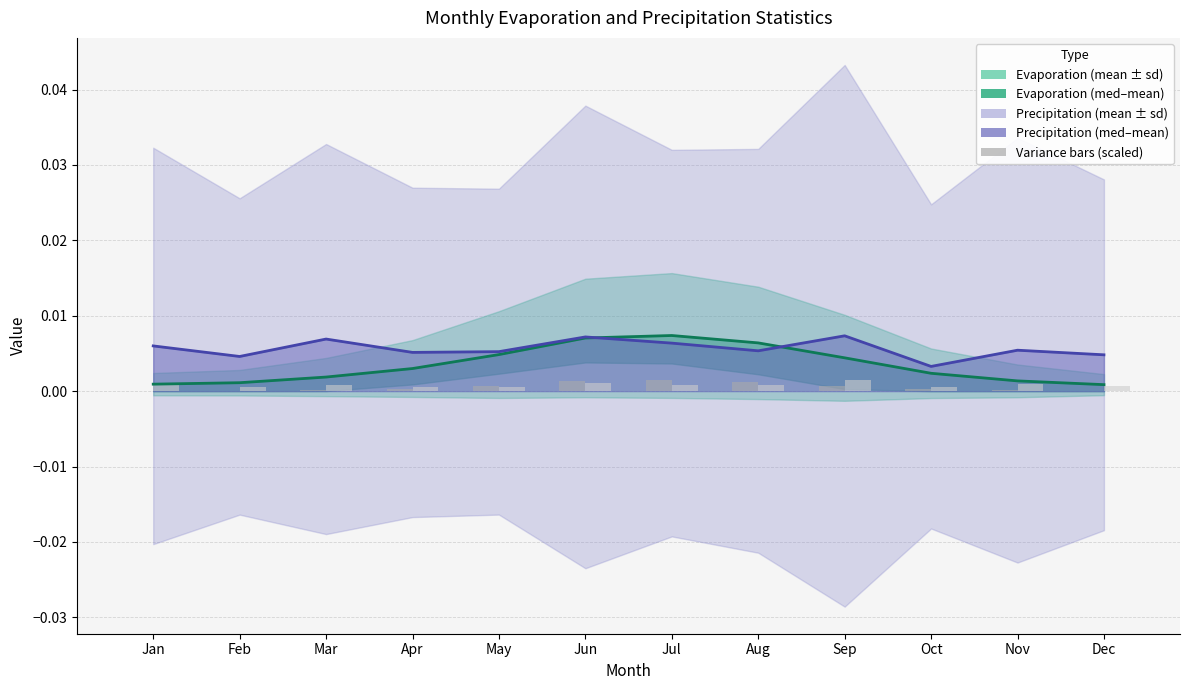

Is the value of prcp.var (scaled) at Jul greater than the value of prcp.mean at May?

No